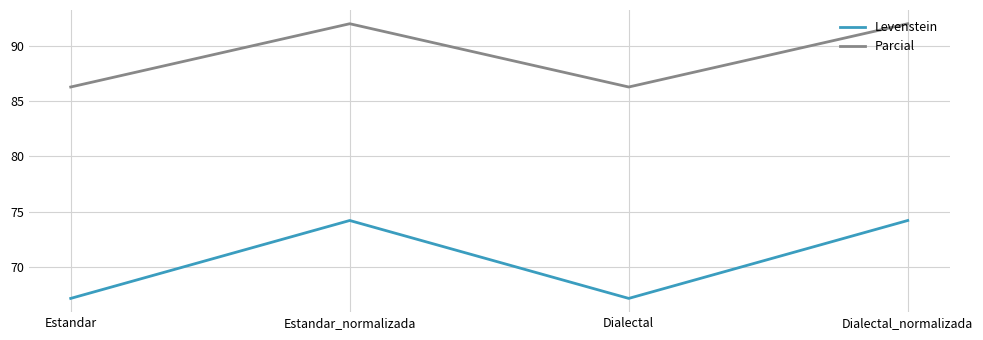

The value of Levenstein at Dialectal_normalizada is 42.3. True or false?

False